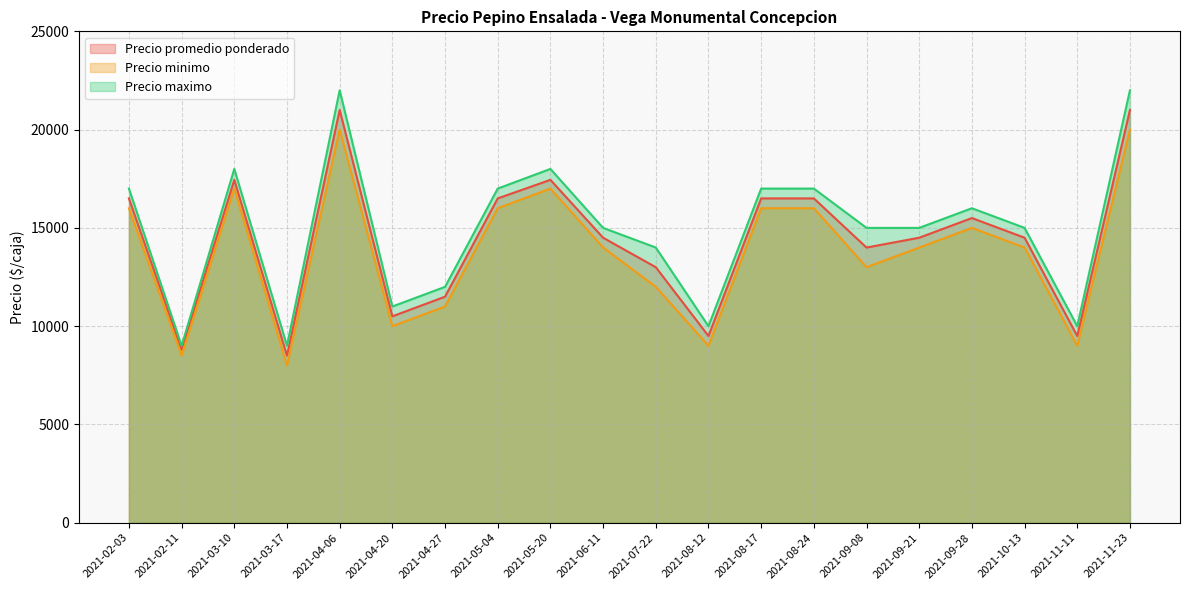

Is the value of Precio minimo at 2021-11-23 greater than the value of Precio promedio ponderado at 2021-07-22?

Yes